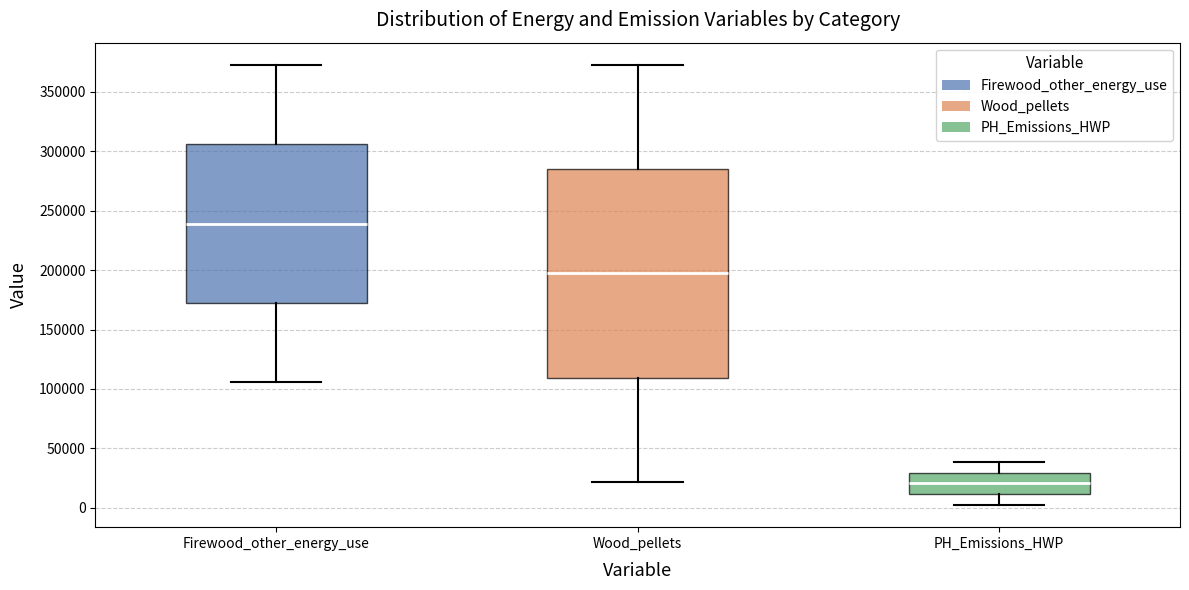

Which box's median line is the highest?

Firewood_other_energy_use